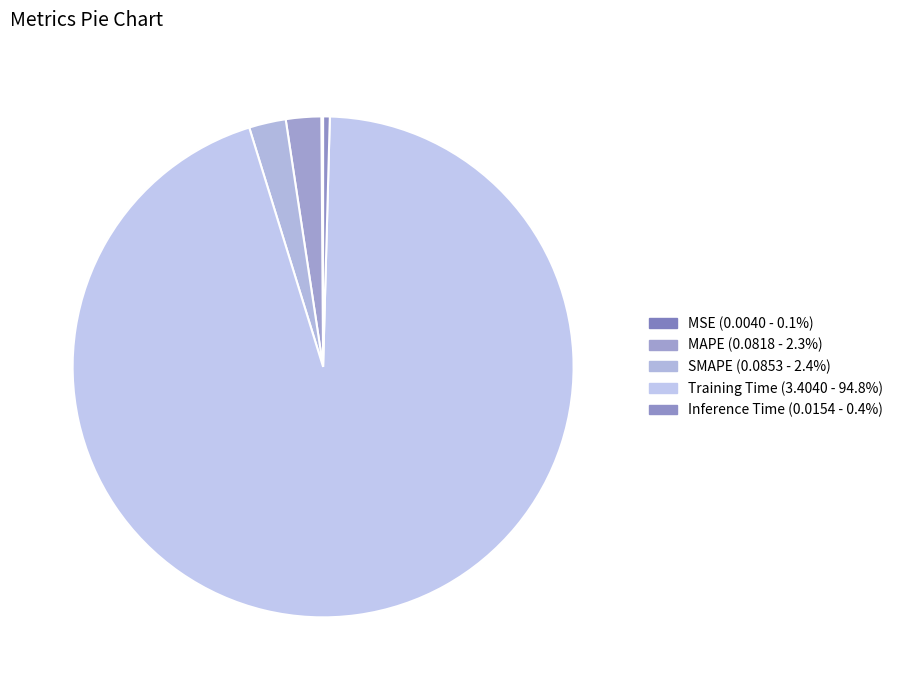

To the nearest percent, what portion does MAPE represent?

2%